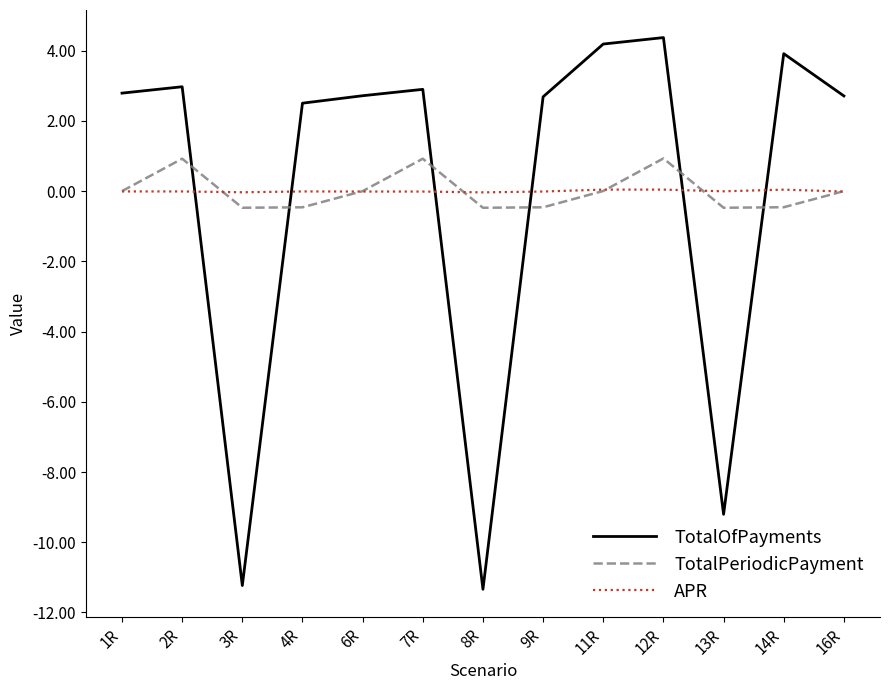

Is the value of TotalOfPayments at 8R greater than the value of TotalPeriodicPayment at 12R?

No